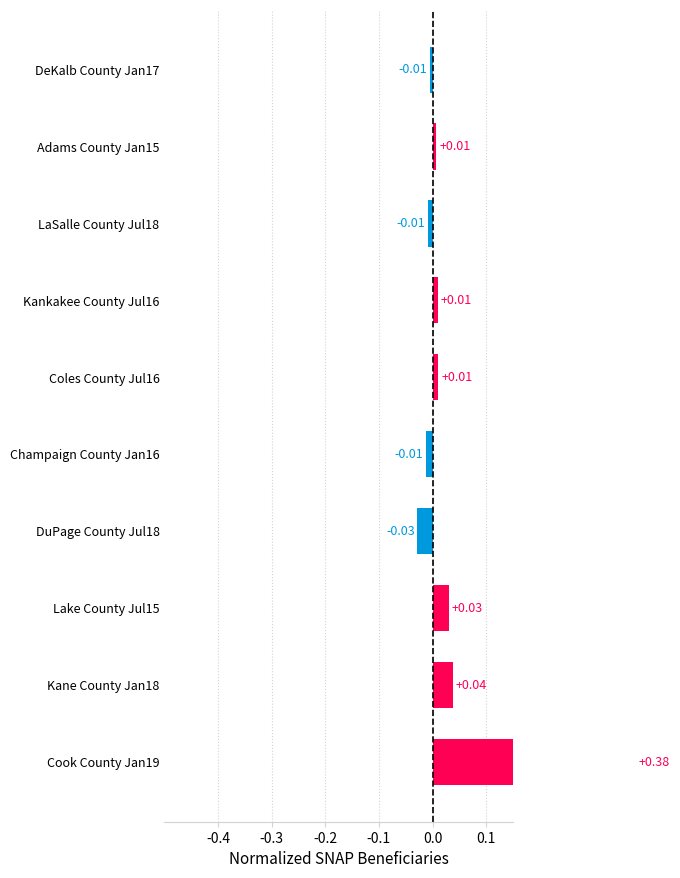

Does the chart contain stacked bars?

No